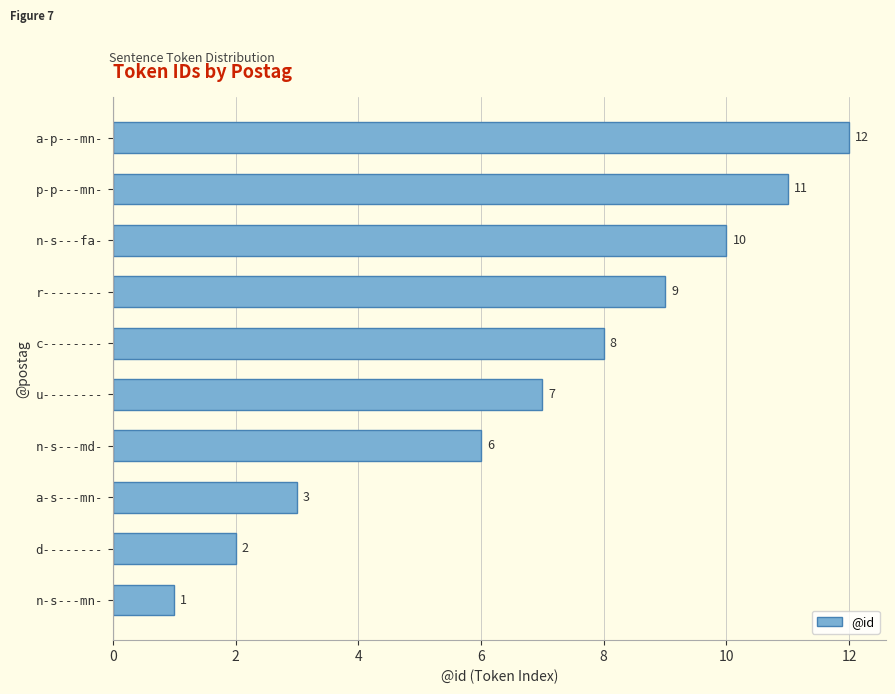

The chart shows a value of 7 at u--------. True or false?

True